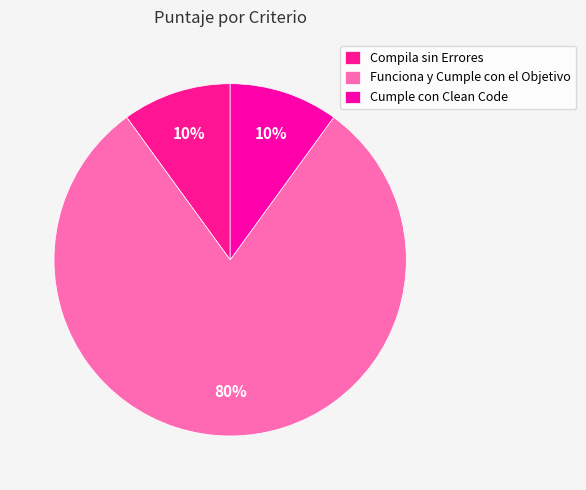

Rank the categories by value from lowest to highest.

Compila sin Errores, Cumple con Clean Code, Funciona y Cumple con el Objetivo